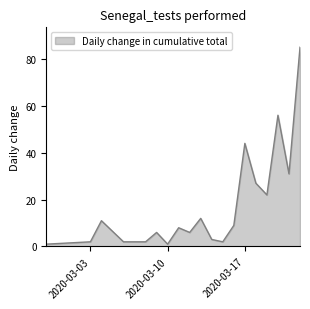

What is the difference between the maximum and minimum values?

84